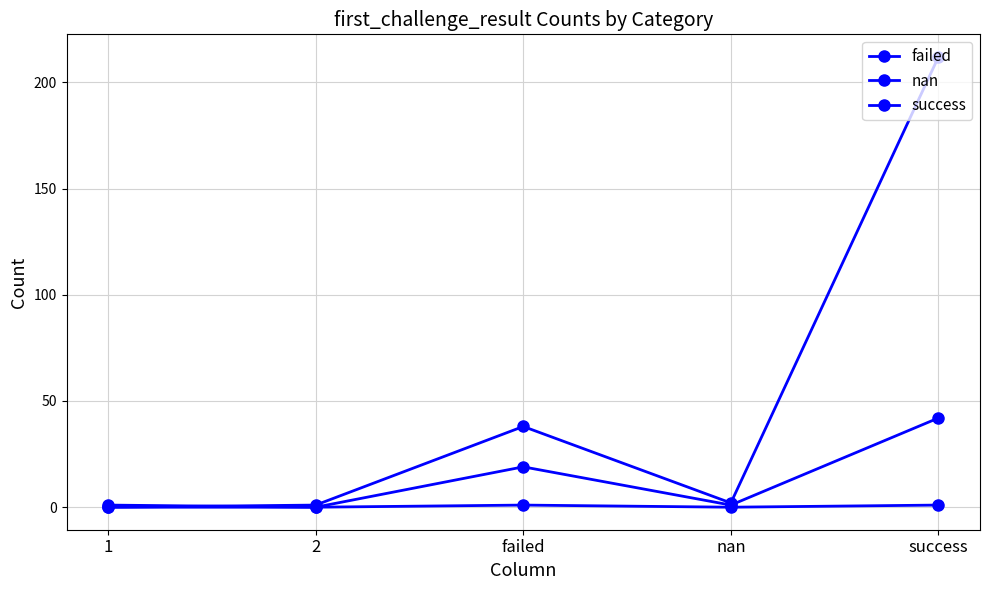

What position from the left is 1?

1